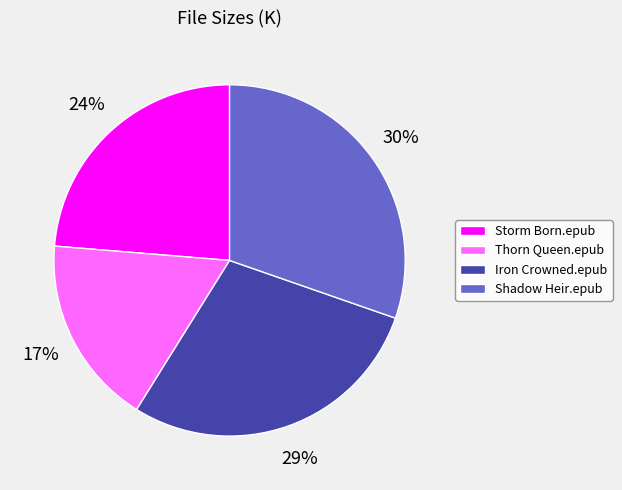

To the nearest percent, what is the average slice percentage?

25%